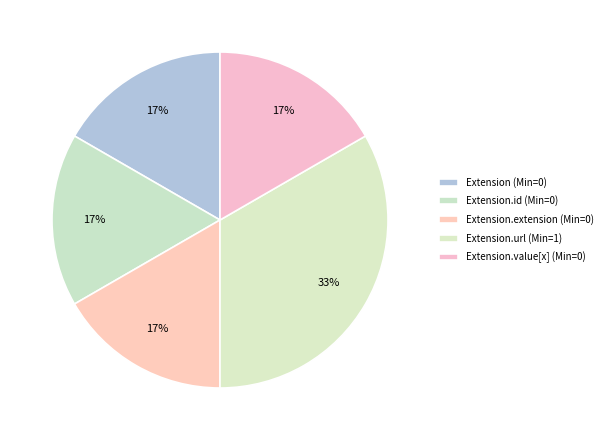

How many segments does this pie chart have?

5